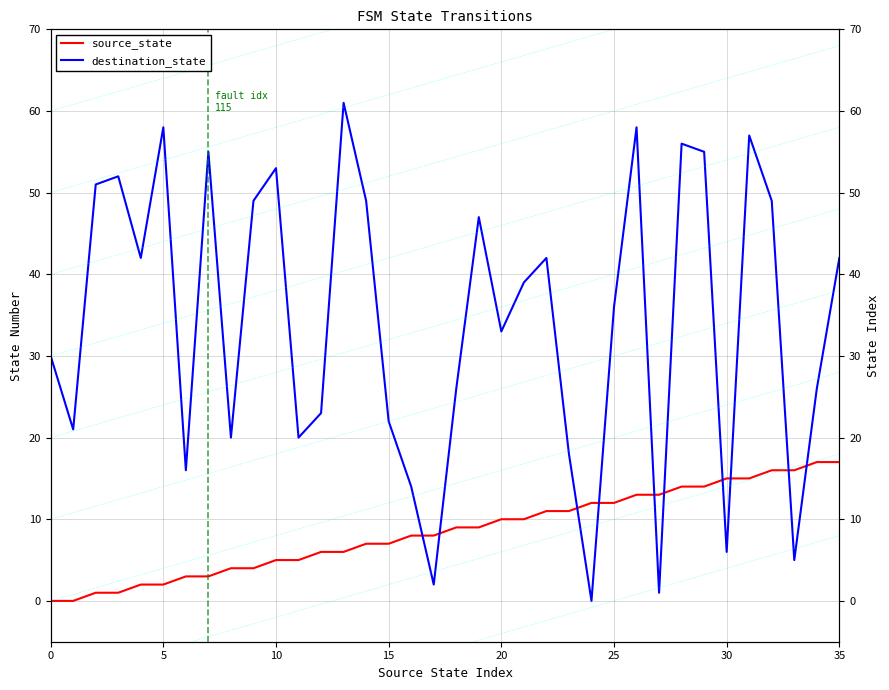

The source_state series shows 7 at 14. True or false?

True